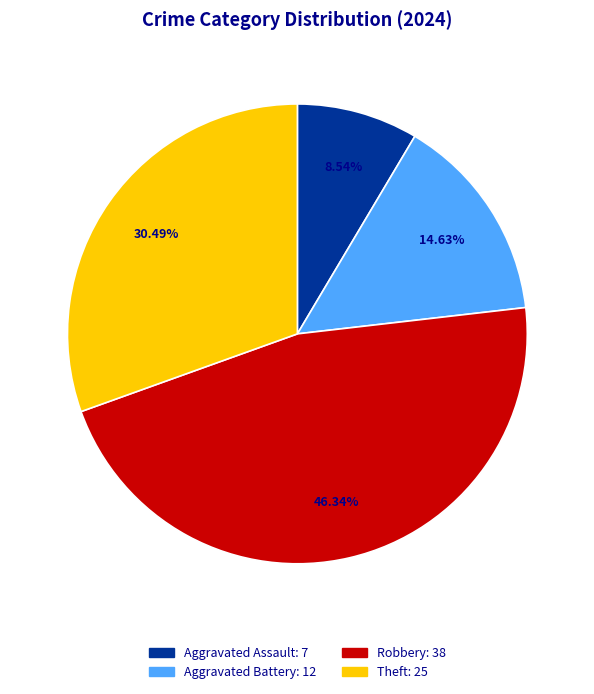

Rank the categories by value from highest to lowest.

Robbery, Theft, Aggravated Battery, Aggravated Assault